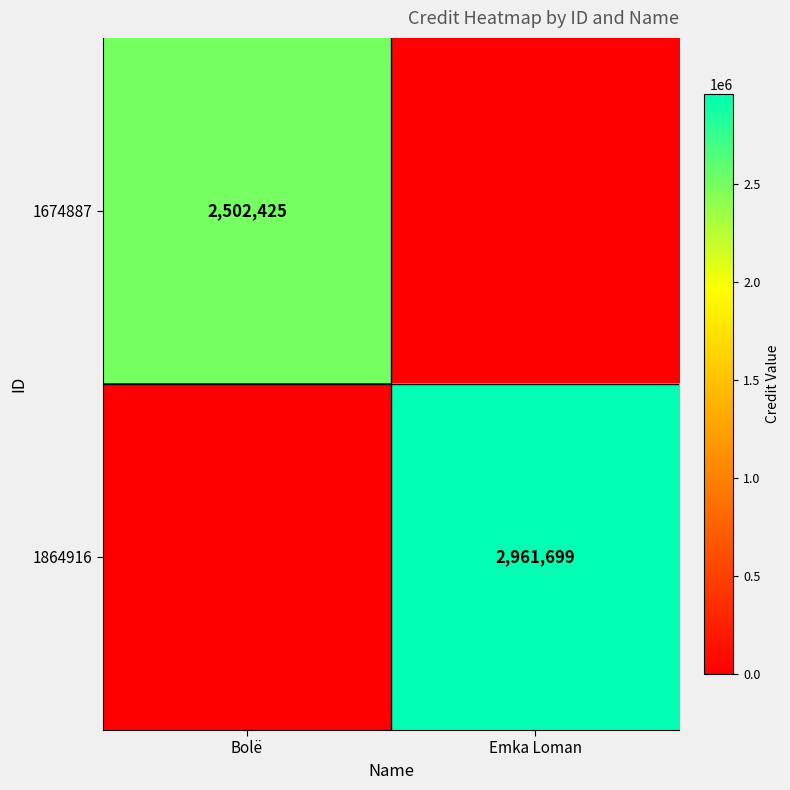

Is it true that 1864916 equals 2961699 at Emka Loman?

True